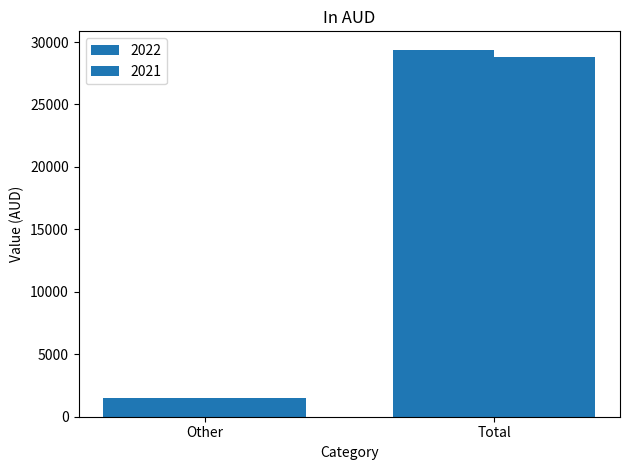

What is the minimum value for 2022?

1513